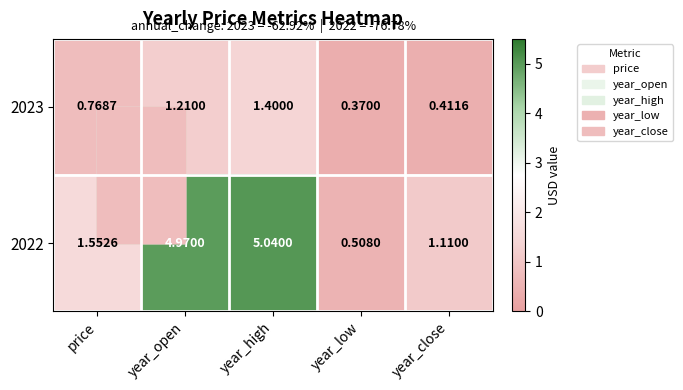

Rank the categories by 2023 value from lowest to highest.

year_low, year_close, price, year_open, year_high